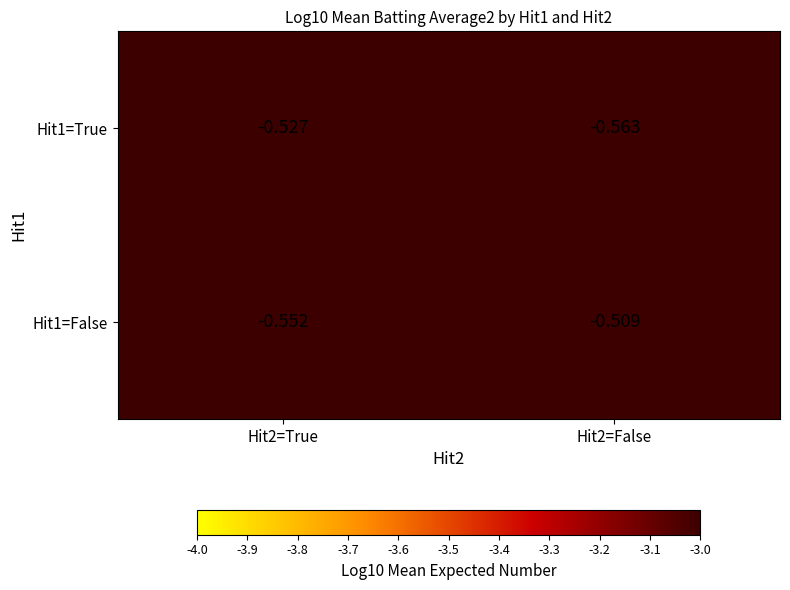

Between Hit2=False and Hit2=True, which is larger?

Hit2=True